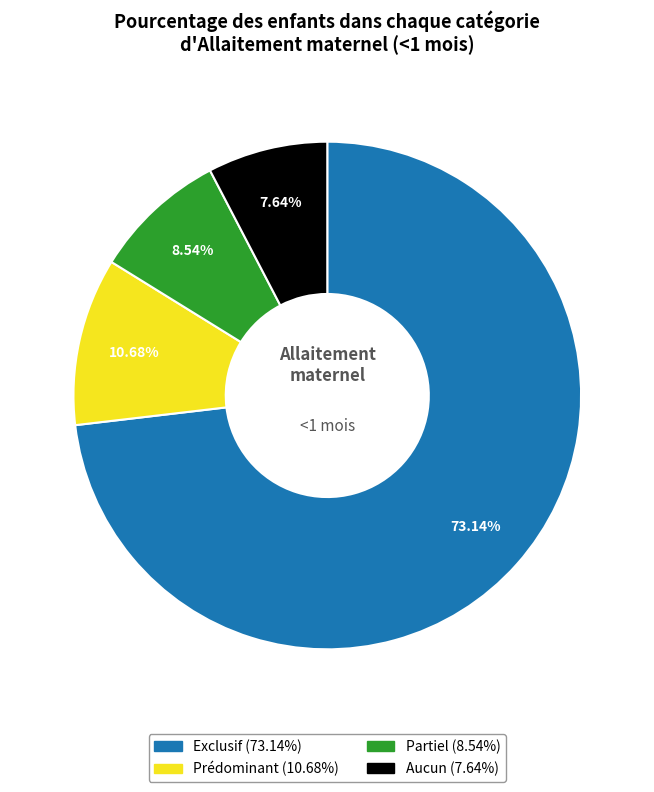

Rank the categories by value from highest to lowest.

Exclusif, Prédominant, Partiel, Aucun